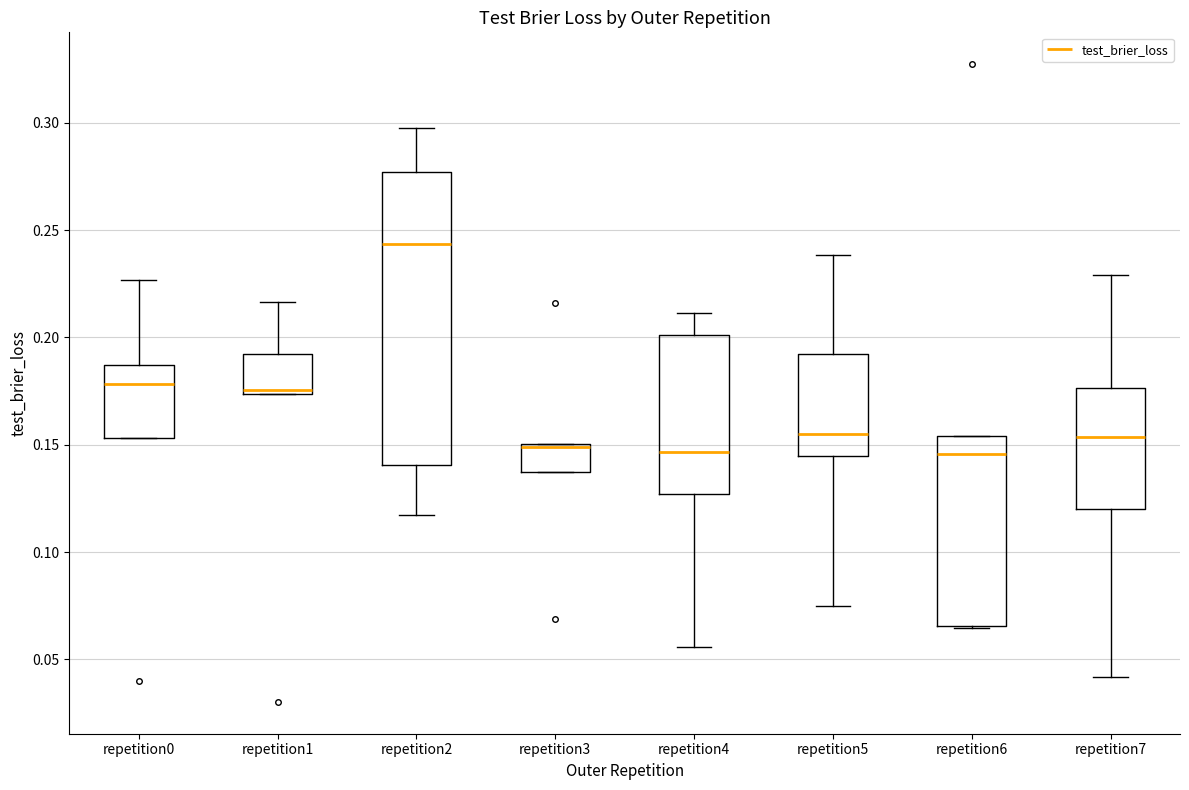

Which box's median line is the highest?

repetition2